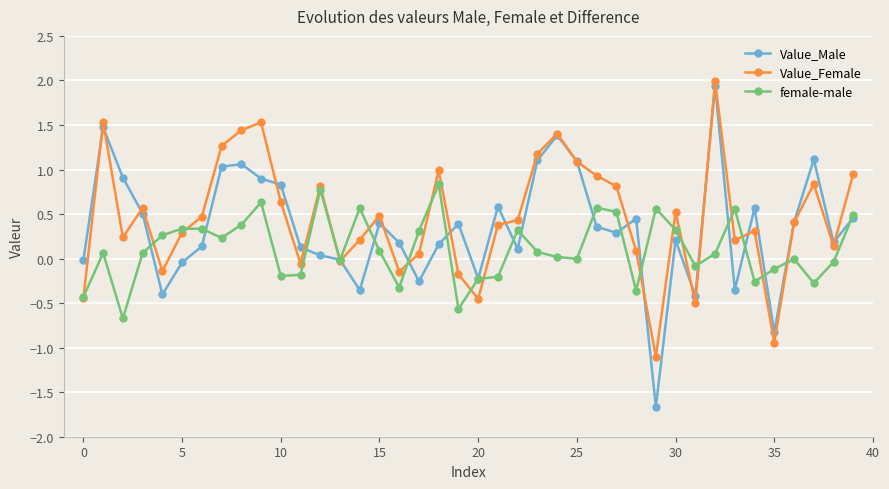

True or false: female-male and Value_Female cross at least once.

True